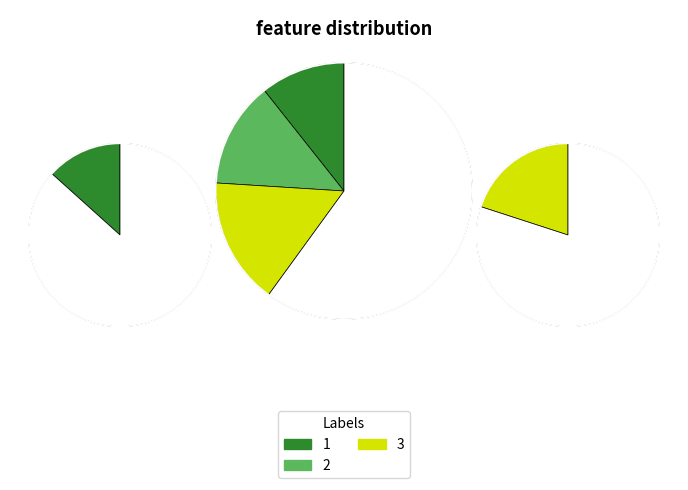

What portion of the pie excludes 1?

73.3%